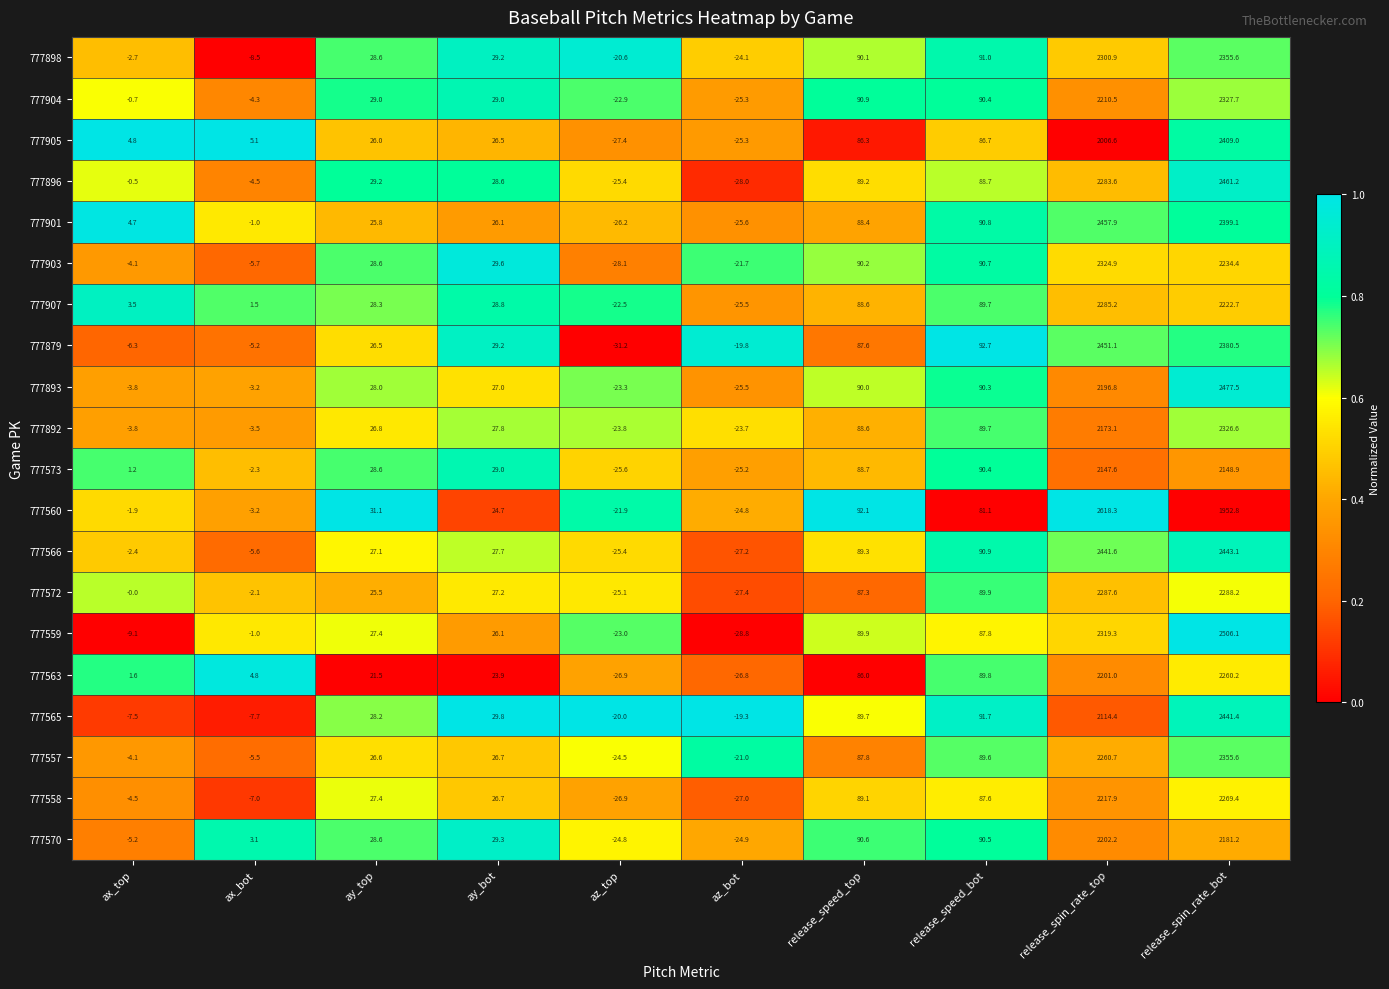

The 777903 series shows 2234.4 at release_spin_rate_bot. True or false?

True